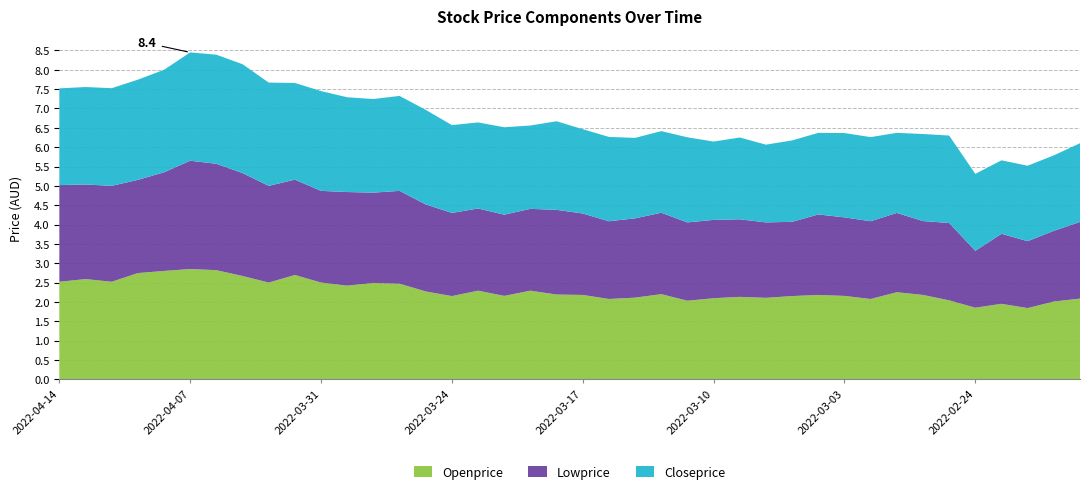

Reading right to left, what are all the values shown in this chart?

Openprice: 2.1	2.0	1.8	1.9	1.9	2.0	2.2	2.2	2.1	2.2	2.2	2.1	2.1	2.1	2.1	2.0	2.2	2.1	2.1	2.2	2.2	2.3	2.2	2.3	2.1	2.3	2.5	2.5	2.4	2.5	2.7	2.5	2.7	2.8	2.9	2.8	2.7	2.5	2.6	2.5
Lowprice: 2.0	1.8	1.7	1.8	1.5	2.0	1.9	2.0	2.0	2.0	2.1	1.9	1.9	2.0	2.0	2.0	2.1	2.0	2.0	2.1	2.2	2.1	2.1	2.1	2.1	2.2	2.4	2.3	2.4	2.4	2.5	2.5	2.7	2.8	2.8	2.5	2.4	2.5	2.4	2.5
Closeprice: 2.0	1.9	1.9	1.9	2.0	2.3	2.2	2.1	2.2	2.2	2.1	2.1	2.0	2.1	2.0	2.2	2.1	2.1	2.2	2.2	2.3	2.2	2.3	2.2	2.3	2.4	2.5	2.4	2.5	2.6	2.5	2.7	2.8	2.8	2.8	2.6	2.6	2.5	2.5	2.5